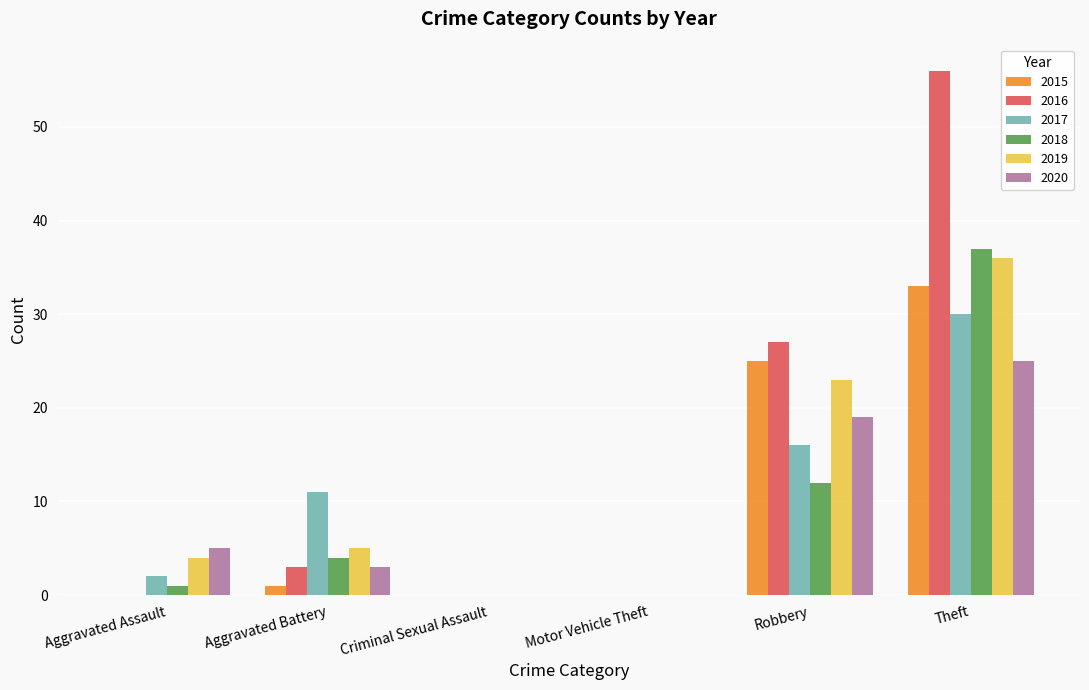

What is the sum of all 2018 values?

54